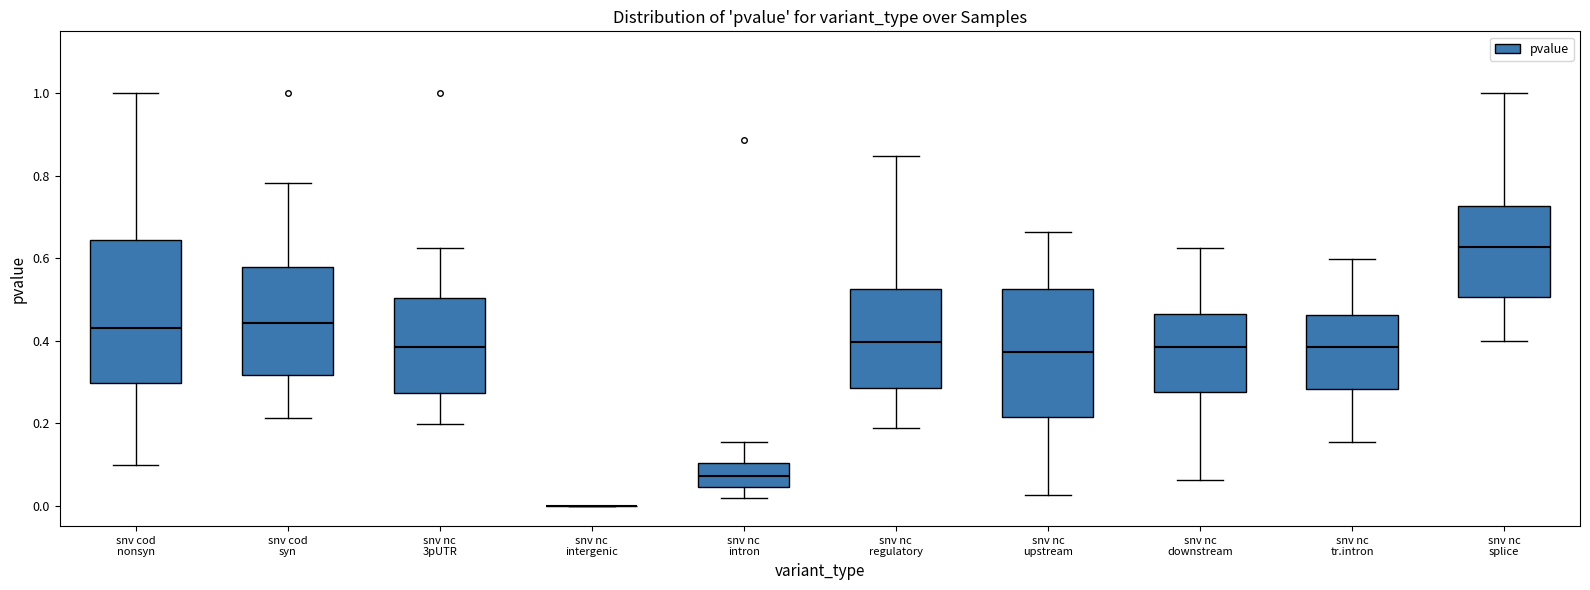

Which box is the tallest, from its lower edge to its upper edge?

snv cod nonsyn